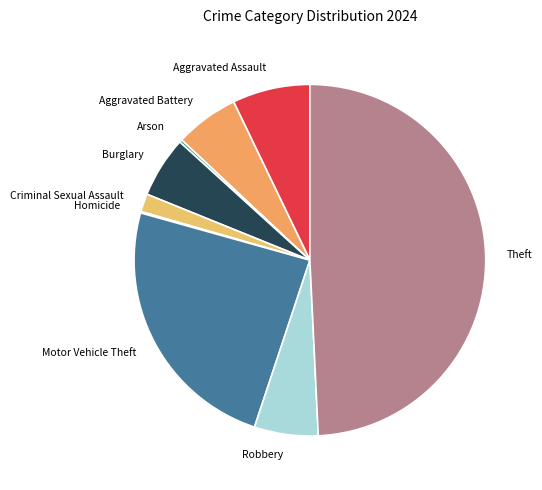

True or false: Motor Vehicle Theft accounts for 24% of the total.

True